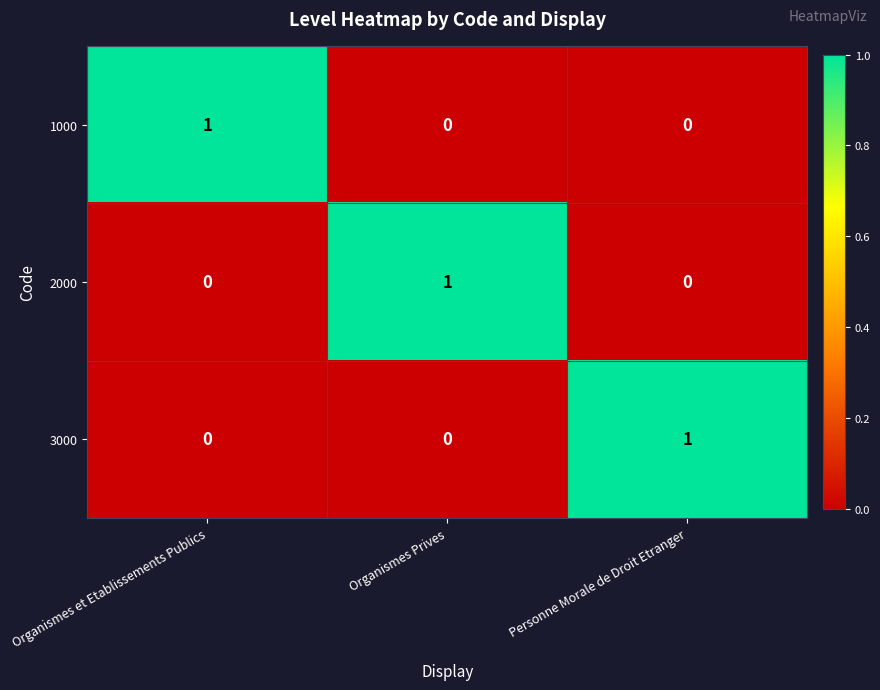

Reading right to left, list all the values displayed in this chart.

1000: 0	0	1
2000: 0	1	0
3000: 1	0	0